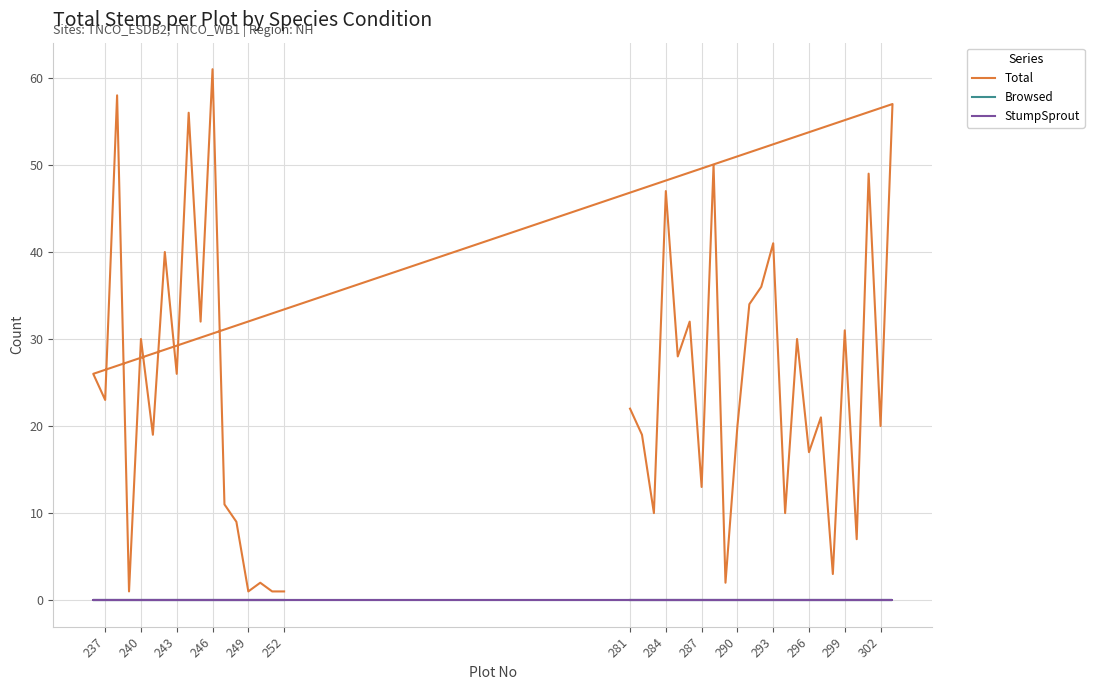

Which has a higher value, 290 or 243?

243